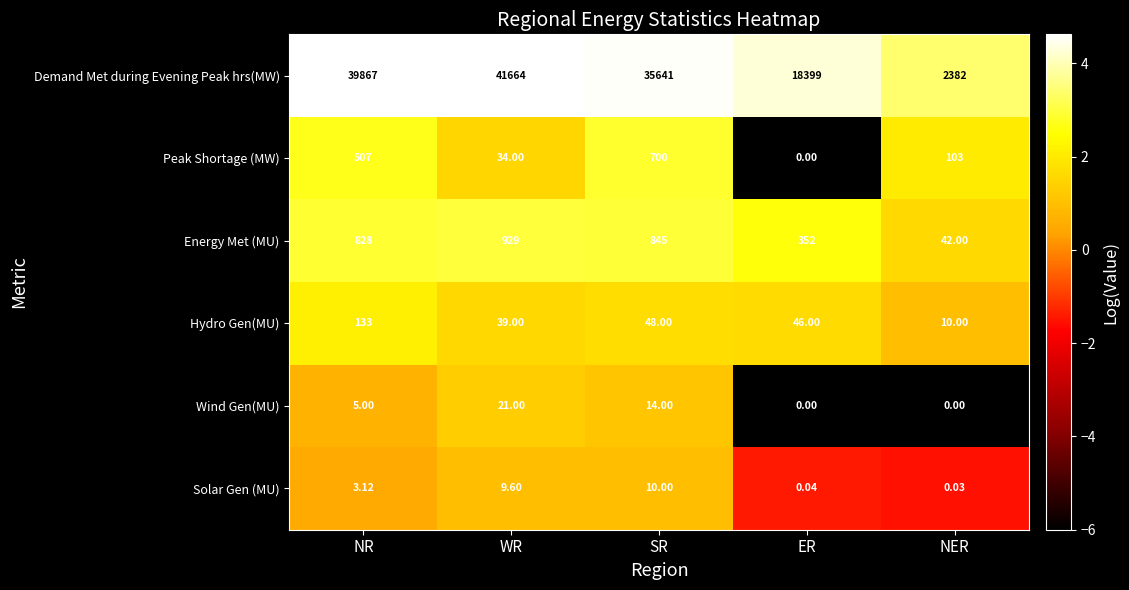

Rank the series at SR from highest to lowest value.

Demand Met during Evening Peak hrs(MW), Energy Met (MU), Peak Shortage (MW), Hydro Gen(MU), Wind Gen(MU), Solar Gen (MU)